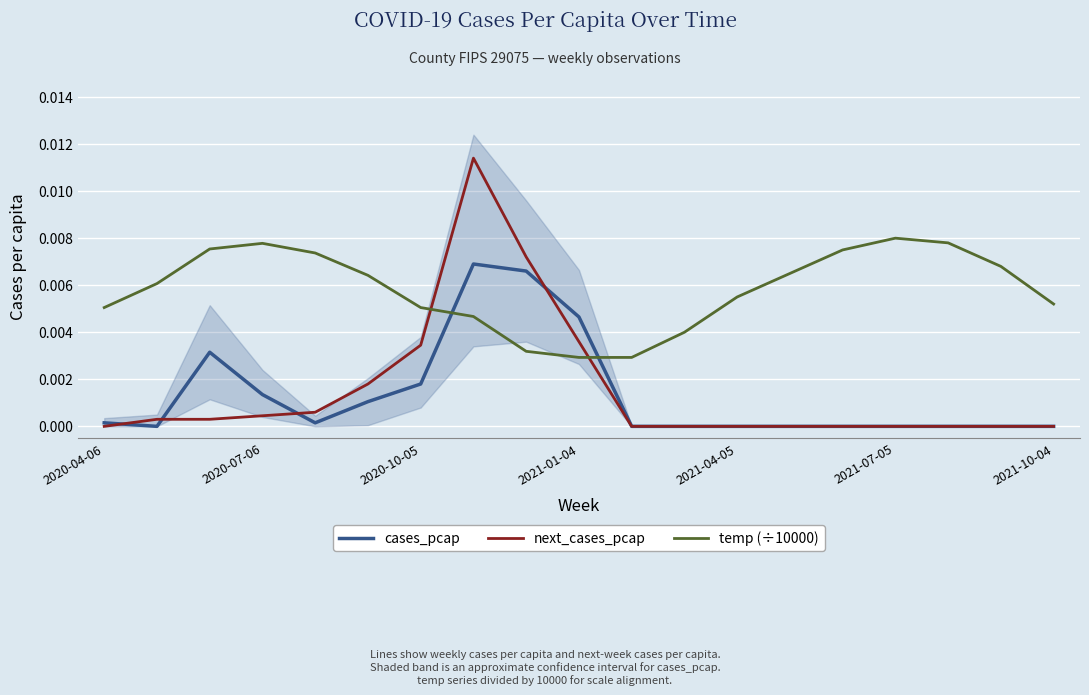

How many lines are shown in the chart?

3